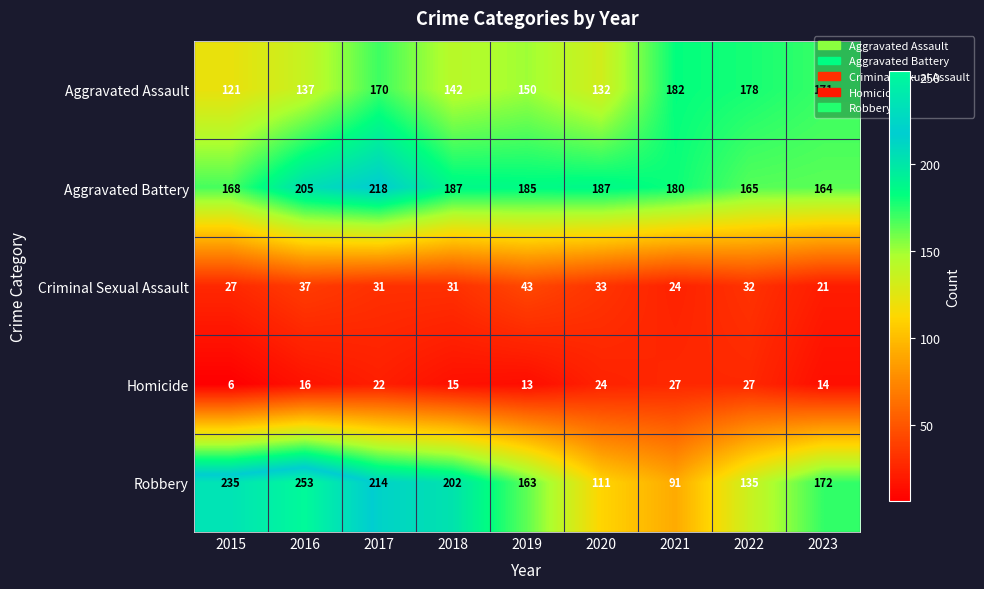

Which series has the widest spread of values?

Robbery